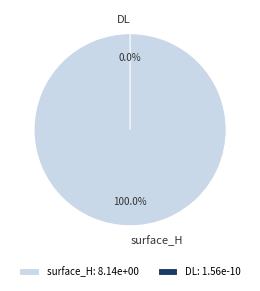

What portion of the pie excludes DL?

100.0%